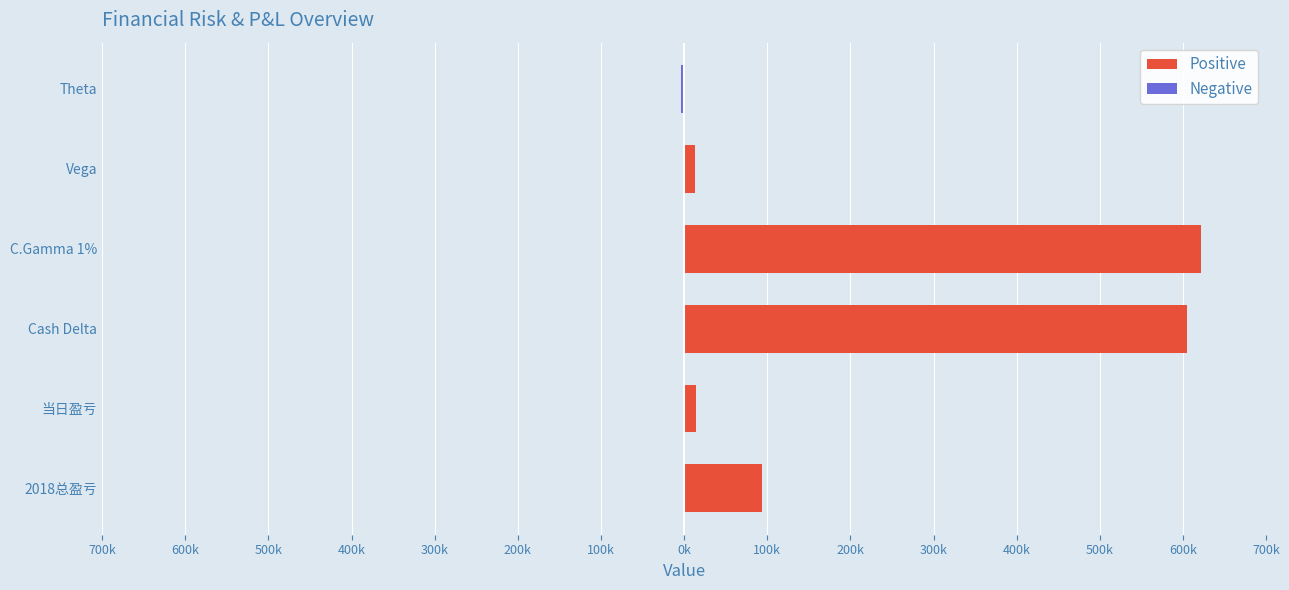

What position from the left is Vega?

5